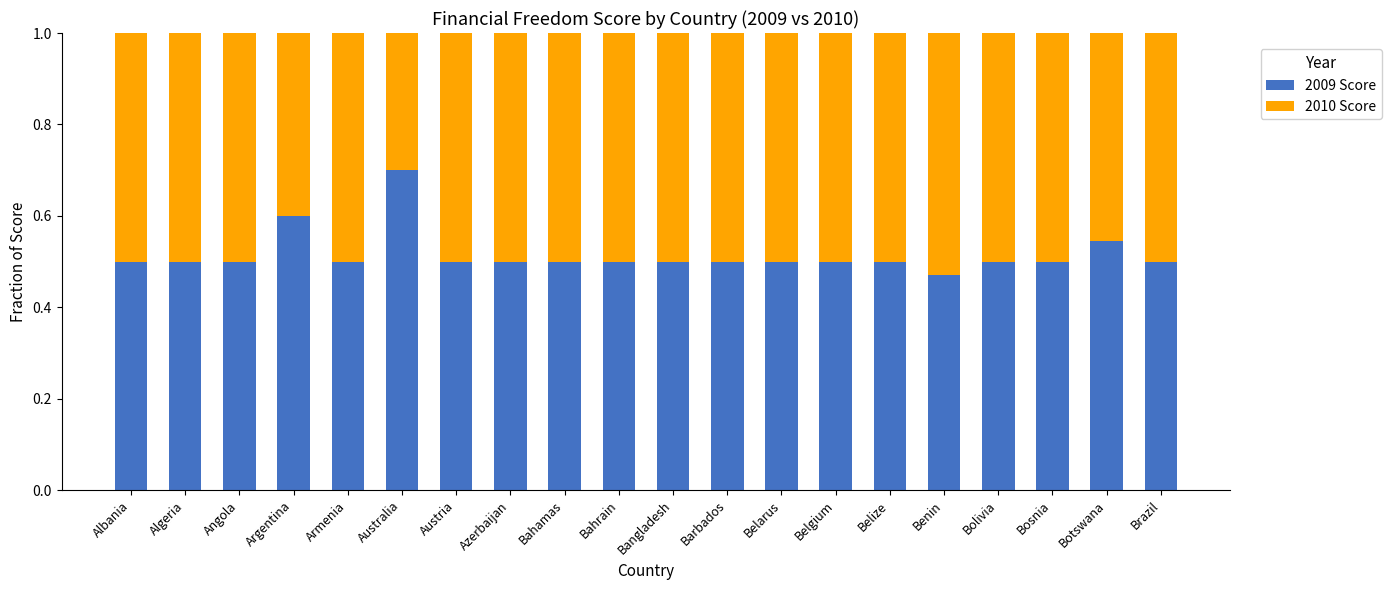

What is the sum of the 2009 Score values at Bahamas and Benin?

1.0